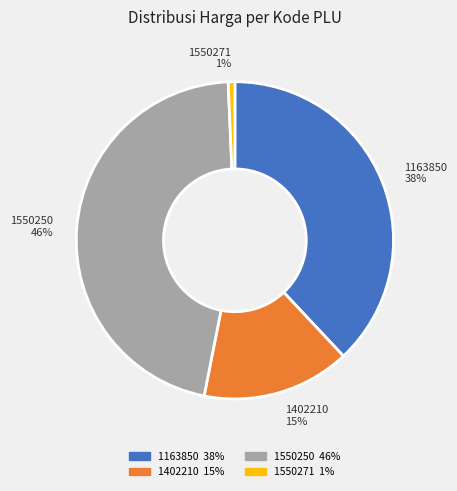

Combined, do 1163850 and 1550250 account for over 50%?

Yes